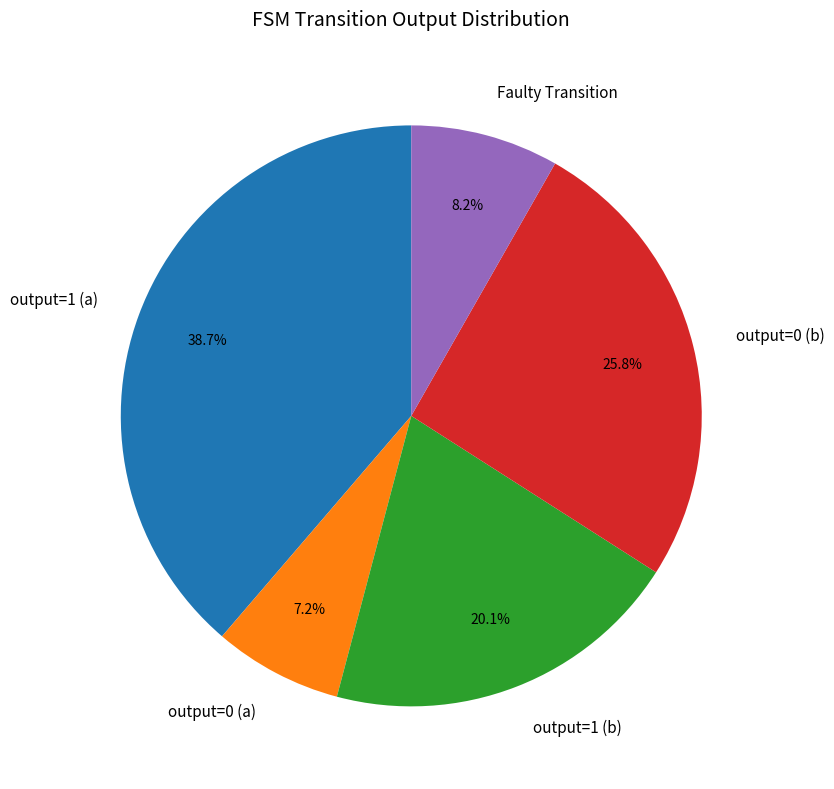

Which category has the smallest portion of the pie?

output=0 (a)